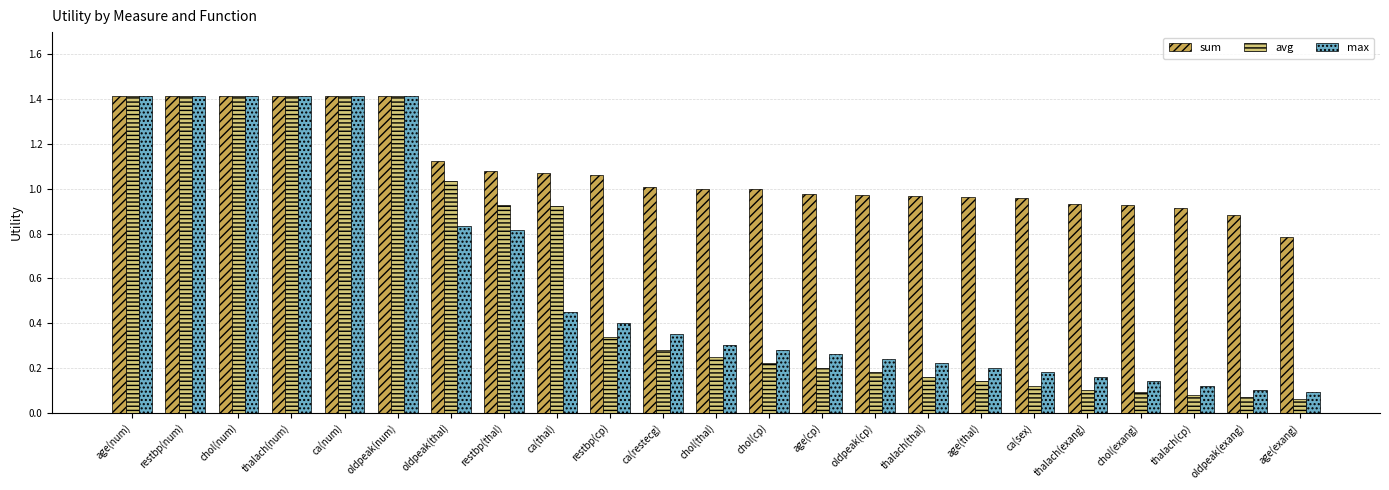

What is the label of the 17th bar from the right?

oldpeak(thal)